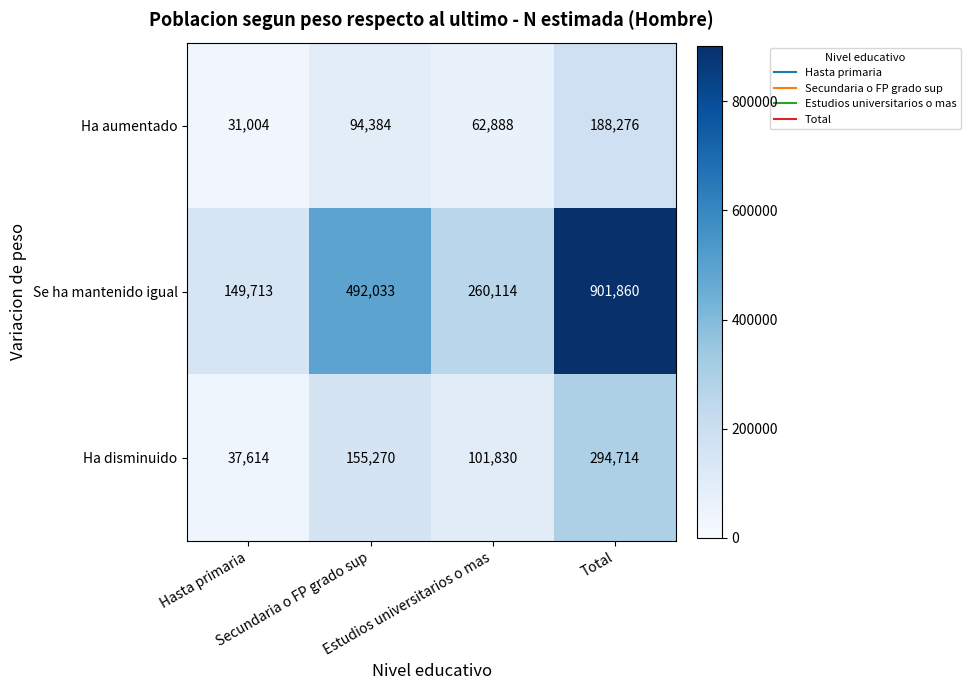

Count the Ha aumentado values in the range 62888 to 188276.

3